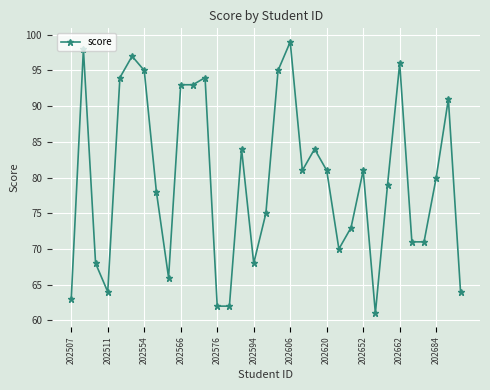

What is the difference between the maximum and second lowest values?

37